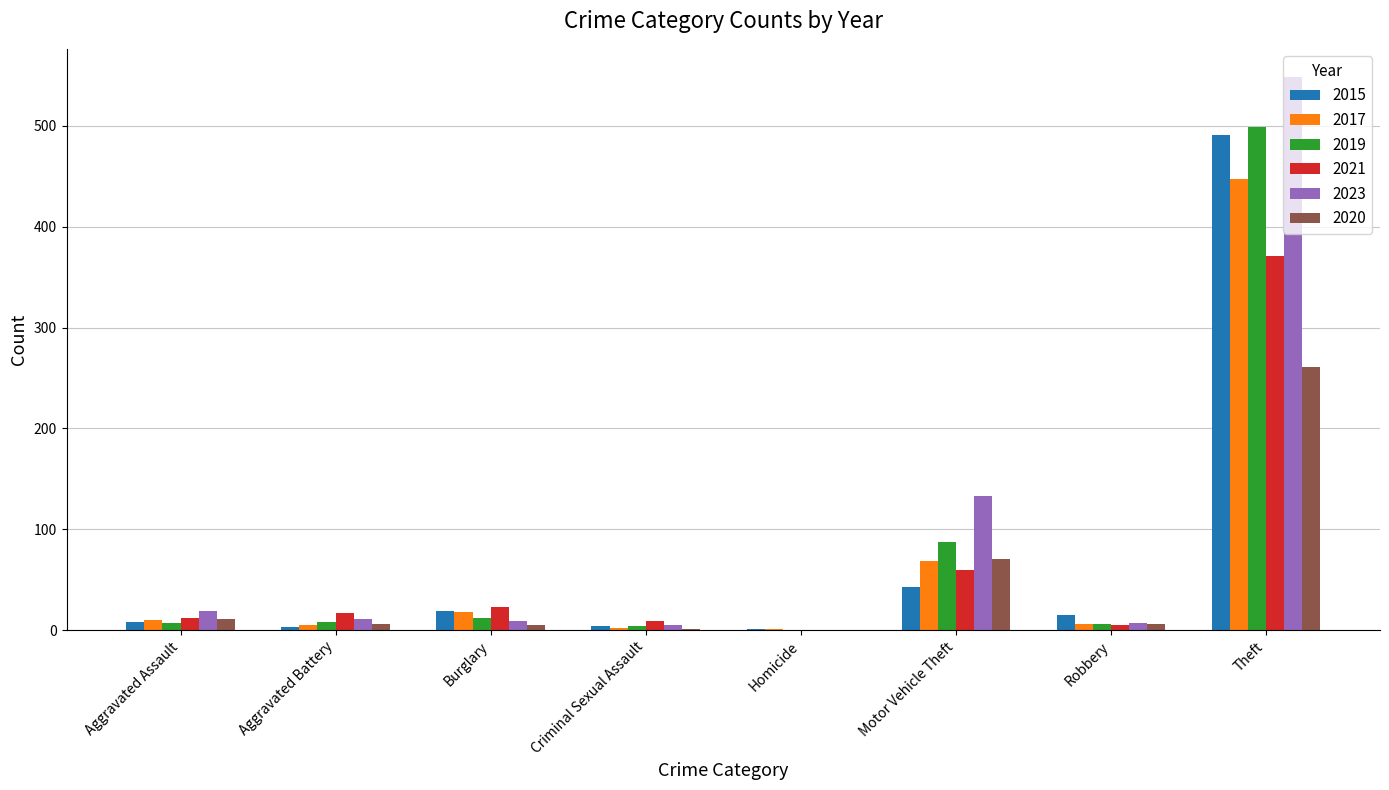

Which series has the largest total across all categories?

2023